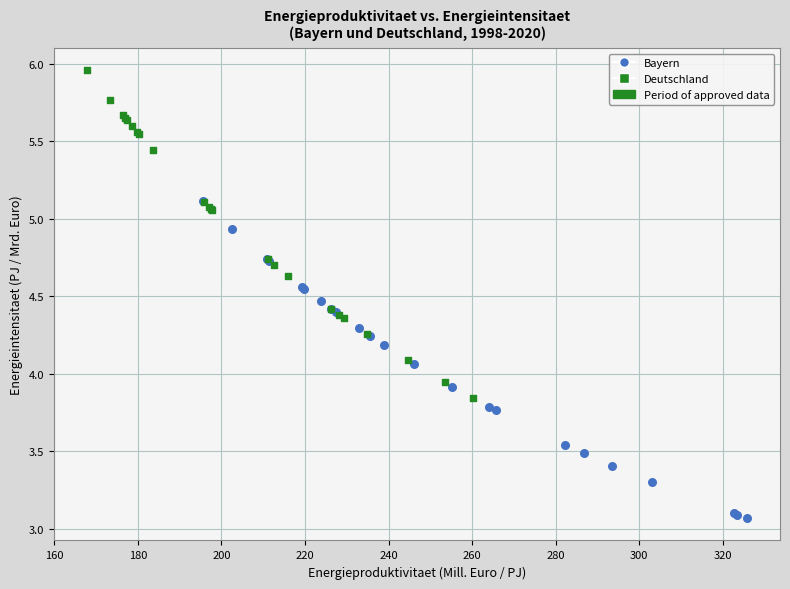

Which series contains the highest Y value?

Deutschland